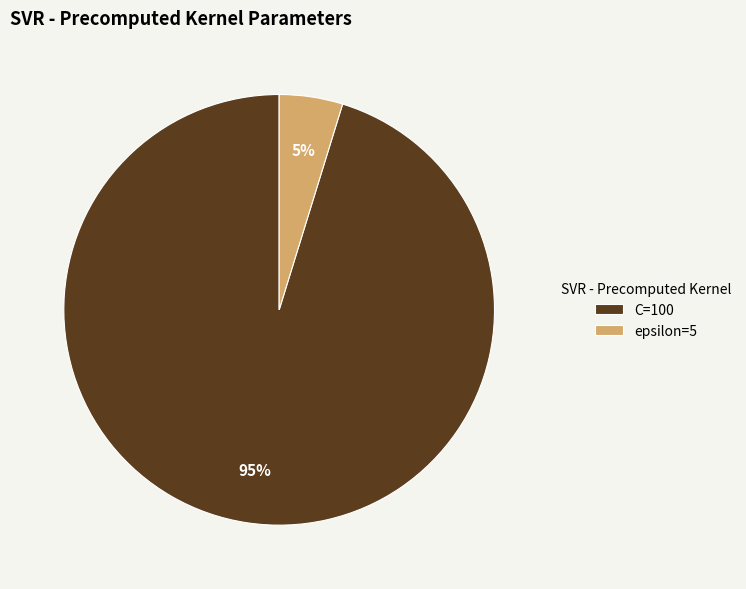

Rank the categories by value from highest to lowest.

C=100, epsilon=5